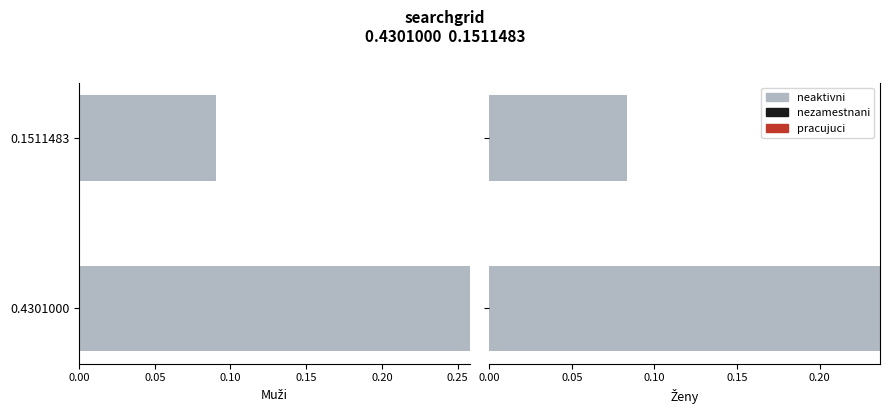

What are all the series names shown in the legend?

neaktivni, nezamestnani, pracujuci